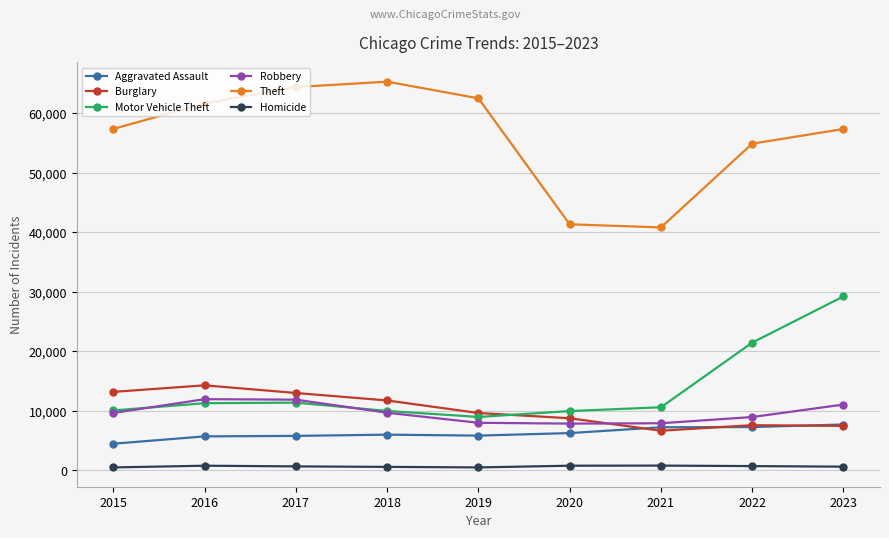

True or false: Aggravated Assault and Robbery intersect in this chart.

False